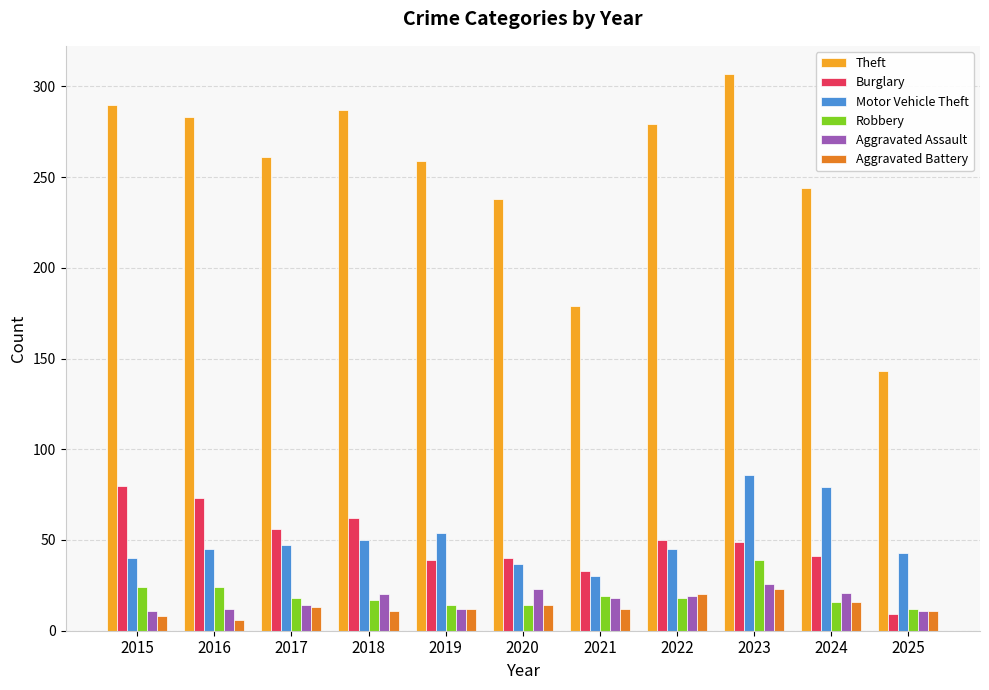

What is the difference between the maximum and minimum values in the Aggravated Battery series?

17